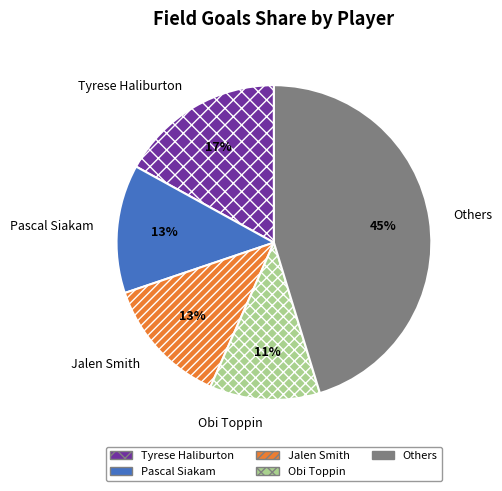

How many segments does this pie chart have?

5